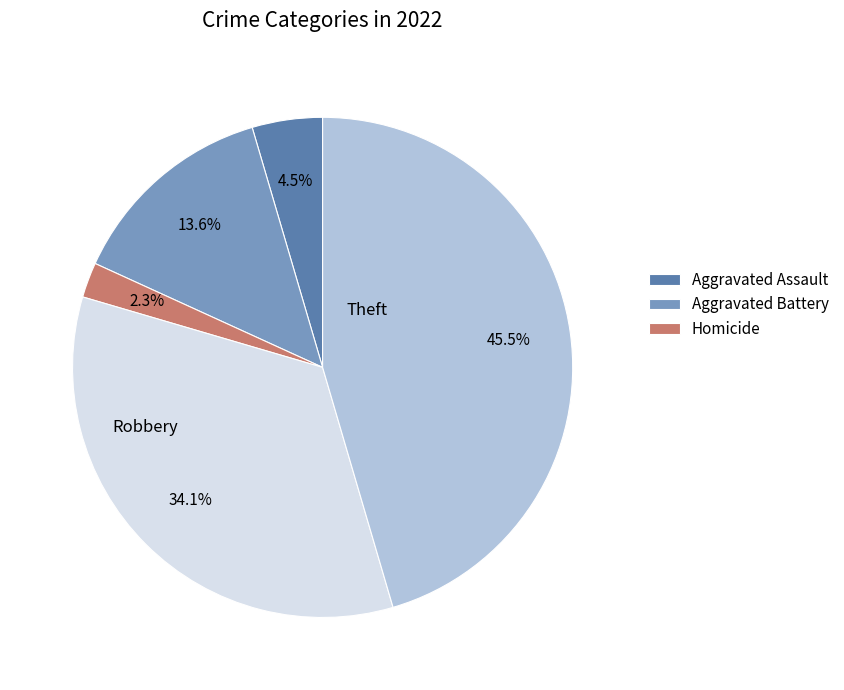

Does any single category account for the majority?

No